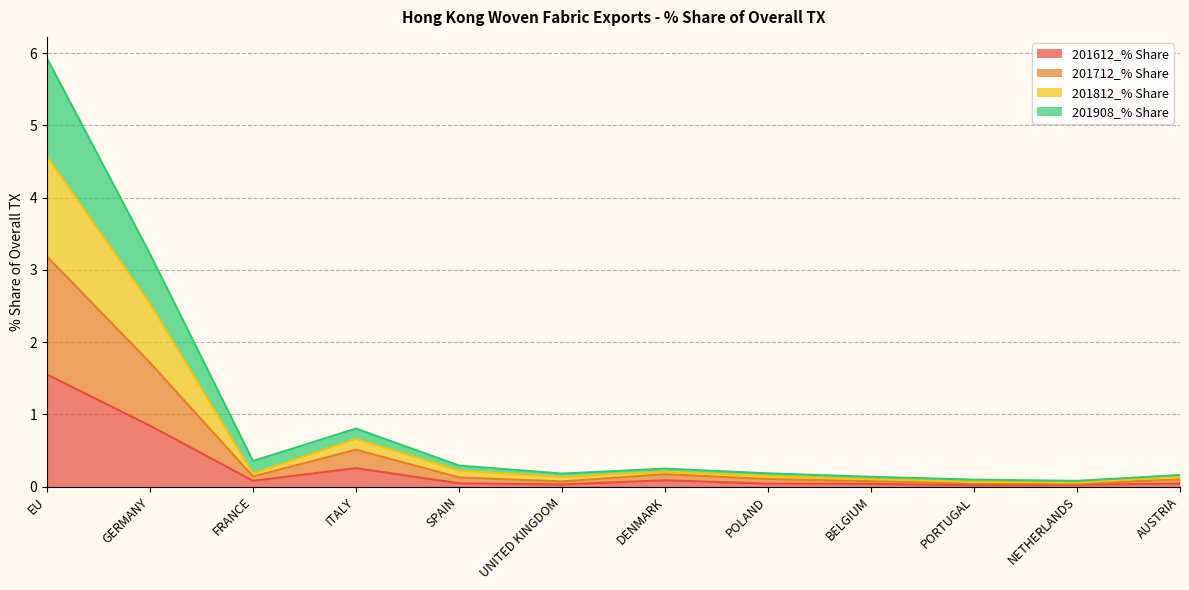

At which label does 201612_% Share reach its peak?

EU